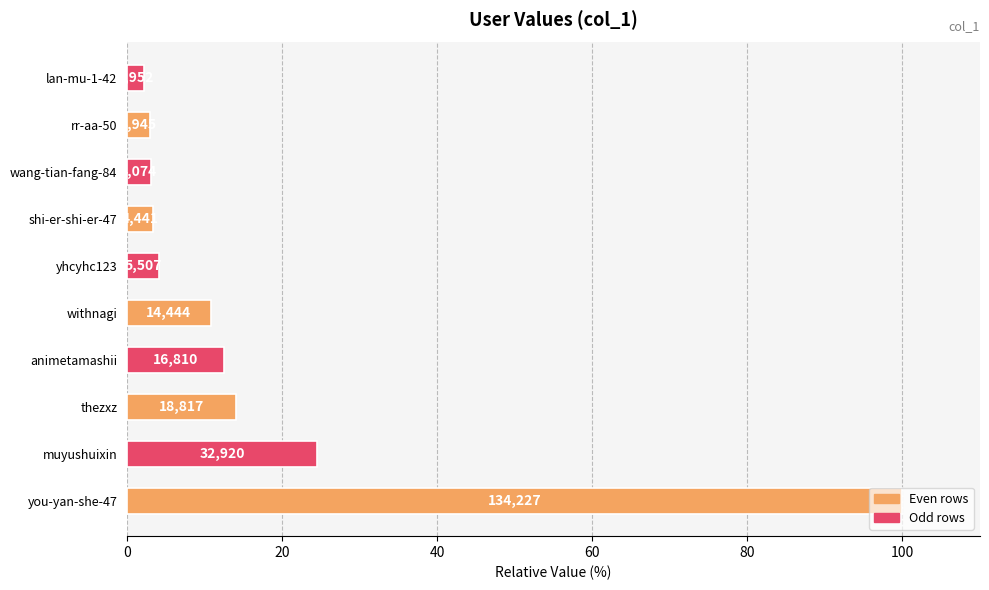

Are the bars horizontal?

Yes